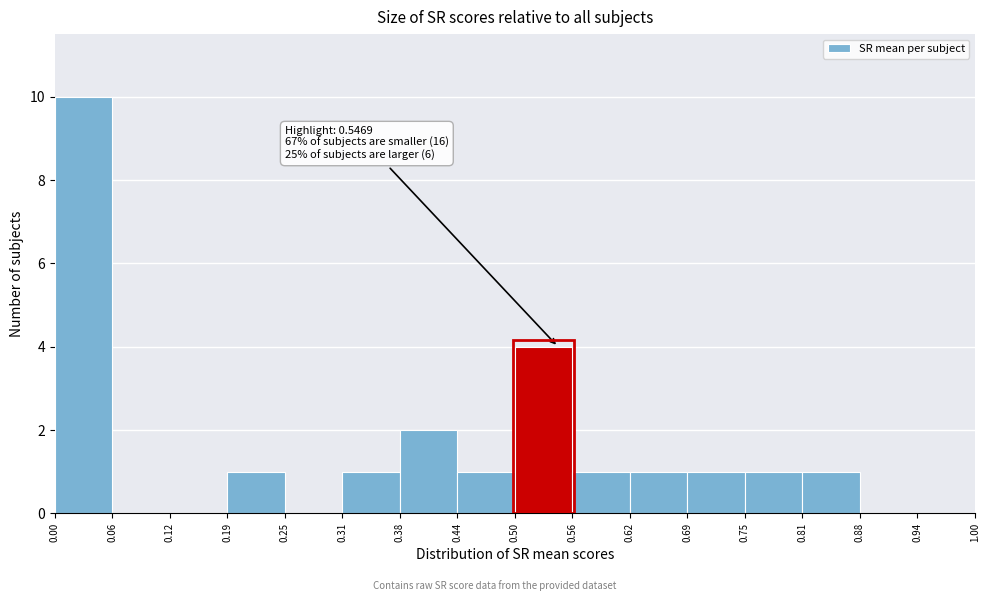

Over which range of the x-axis is the bar tallest?

0.00 to 0.06